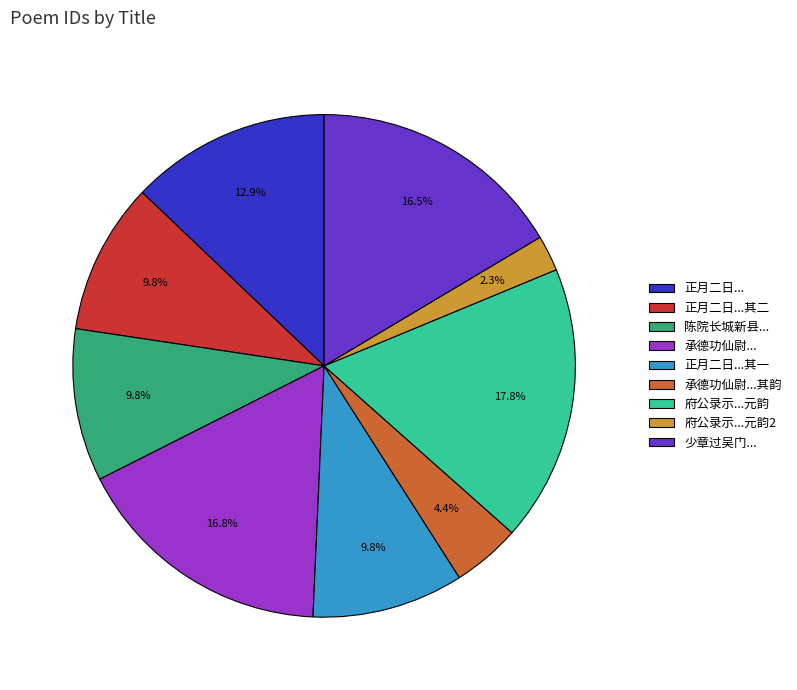

Between 承德功仙尉...其韵 and 陈院长城新县..., which is larger?

陈院长城新县...